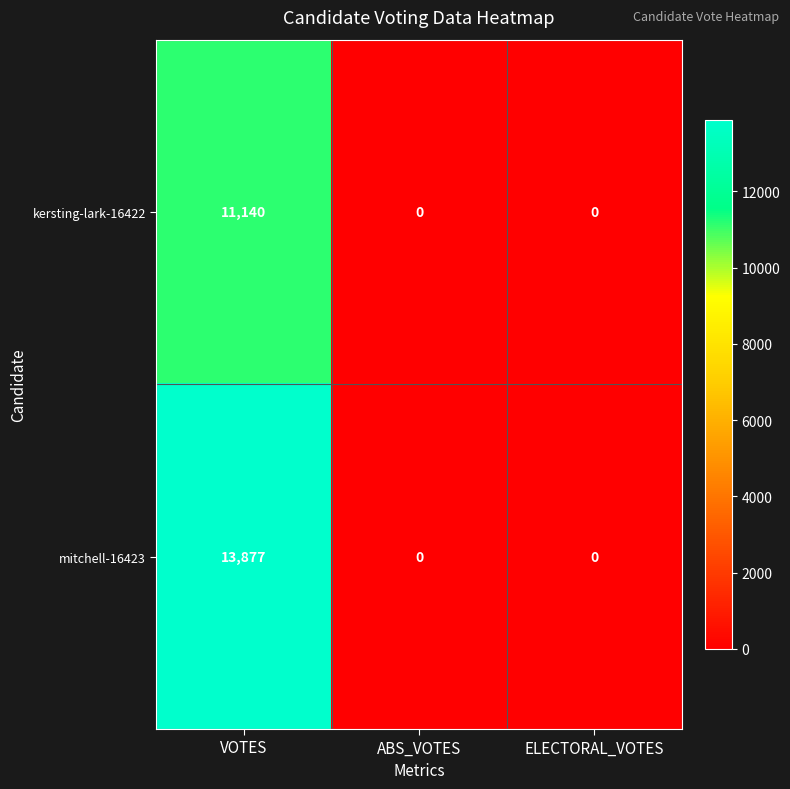

Rank the series by their average value, from highest to lowest.

mitchell-16423, kersting-lark-16422